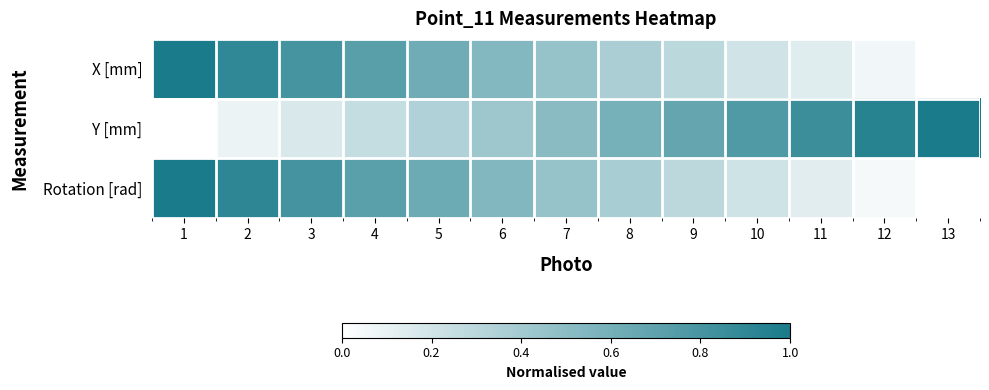

Reading left to right, list all the values displayed in this chart.

X [mm]: 1=1.0	2=0.9	3=0.8	4=0.7	5=0.6	6=0.5	7=0.5	8=0.4	9=0.3	10=0.2	11=0.1	12=0.1	13=0.0
Y [mm]: 1=0.0	2=0.1	3=0.2	4=0.3	5=0.3	6=0.4	7=0.5	8=0.6	9=0.7	10=0.8	11=0.8	12=0.9	13=1.0
Rotation [rad]: 1=1.0	2=0.9	3=0.8	4=0.7	5=0.6	6=0.5	7=0.5	8=0.4	9=0.3	10=0.2	11=0.1	12=0.0	13=0.0